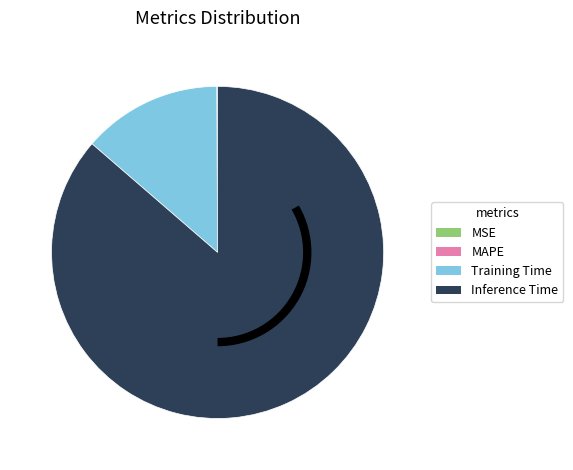

Is there a majority slice in this chart?

Yes